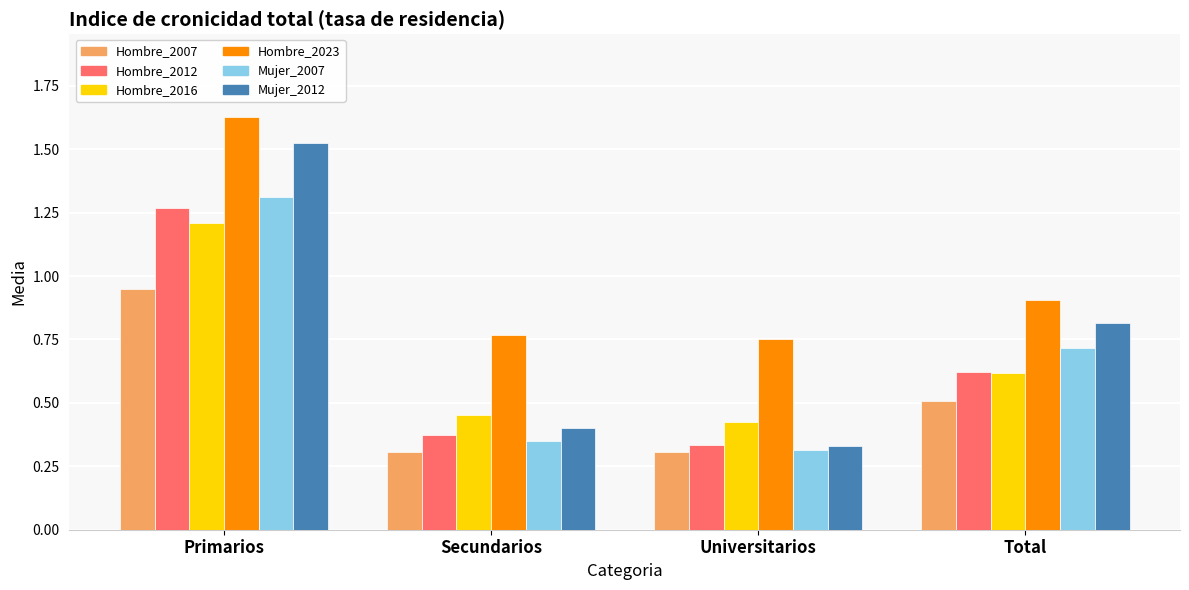

What is the label of the 1st bar from the right?

Total